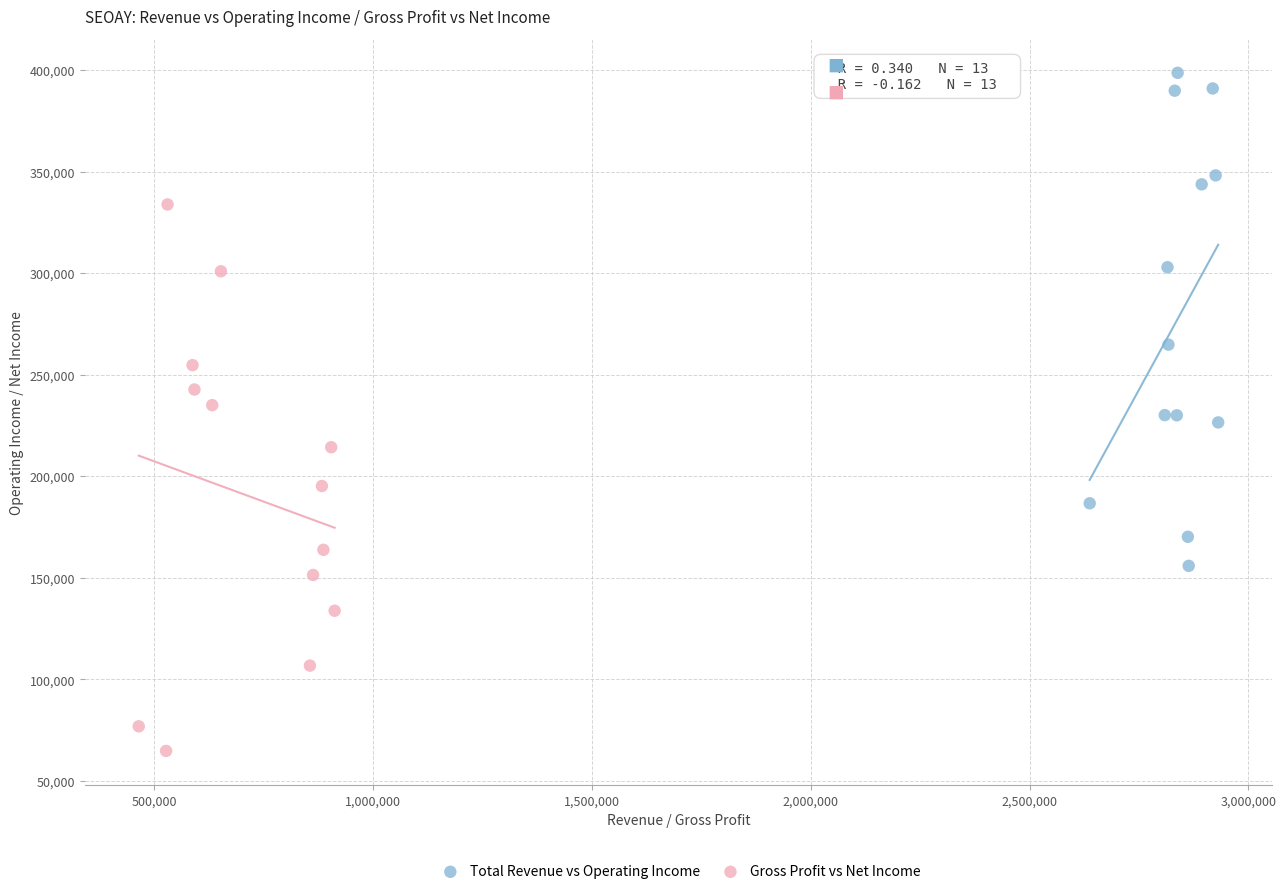

Which series has the largest Y range (max minus min)?

Gross Profit vs Net Income